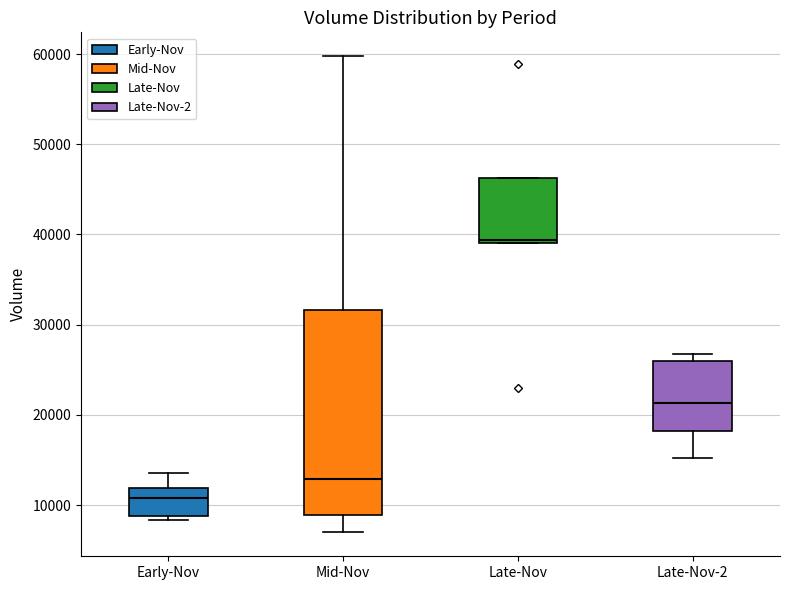

Reading left to right, transcribe this box plot: for each box, give where its median line is, the range the box spans, and where its two whiskers end, as read against the y-axis. The values are not printed on the chart, so give them approximately, as read against the axis.

Early-Nov: median 11000, box 9000 to 12000, whiskers 8000 to 14000
Mid-Nov: median 13000, box 9000 to 32000, whiskers 7000 to 60000
Late-Nov: median 39000 (just above the box's lower edge), box 39000 to 46000, whiskers 39000 to 46000
Late-Nov-2: median 21000, box 18000 to 26000, whiskers 15000 to 27000